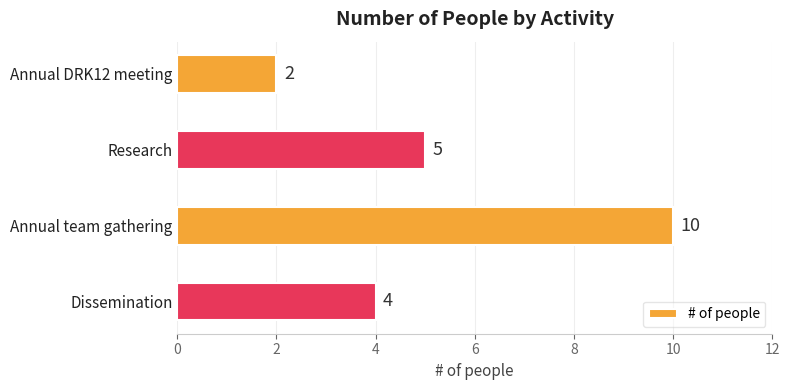

Are the bars grouped side by side (vs. stacked)?

No